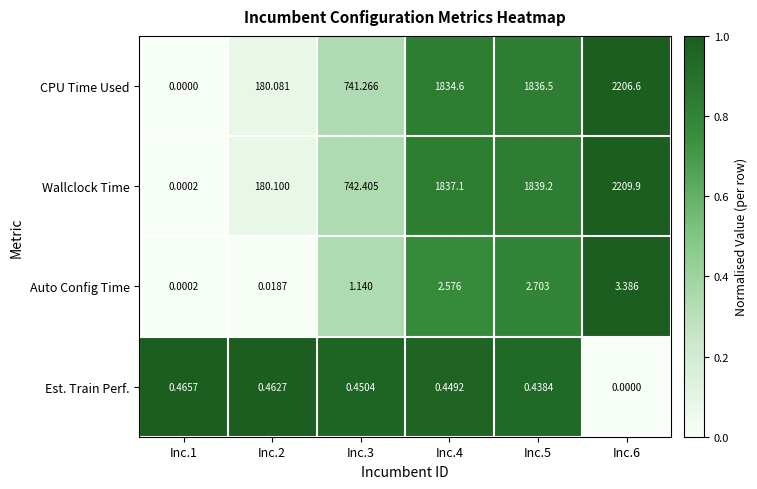

Between Inc.1 and Inc.2, which series saw the biggest shift?

Wallclock Time